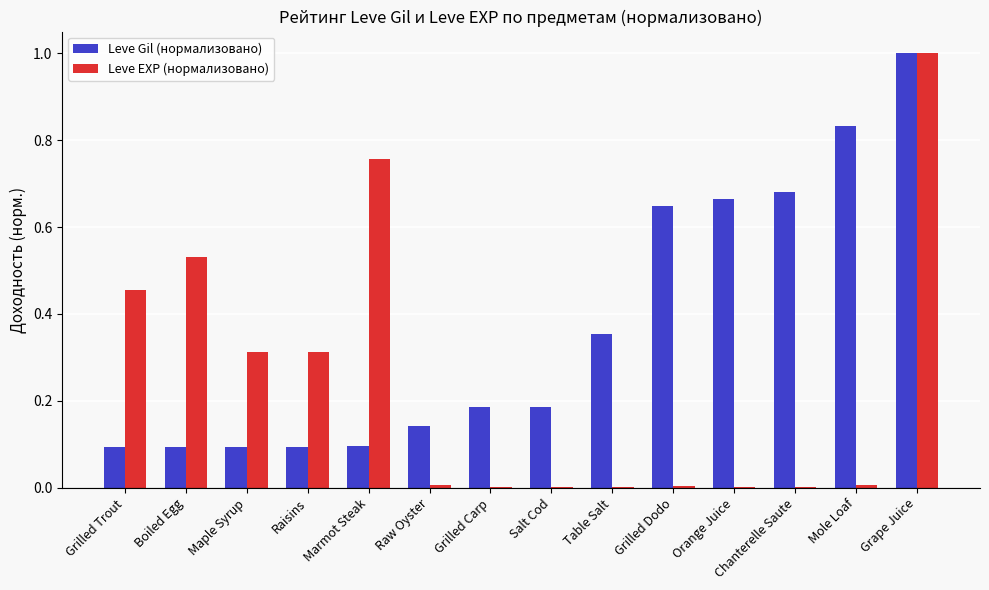

What is the maximum value for Leve Gil (нормализовано)?

1.0